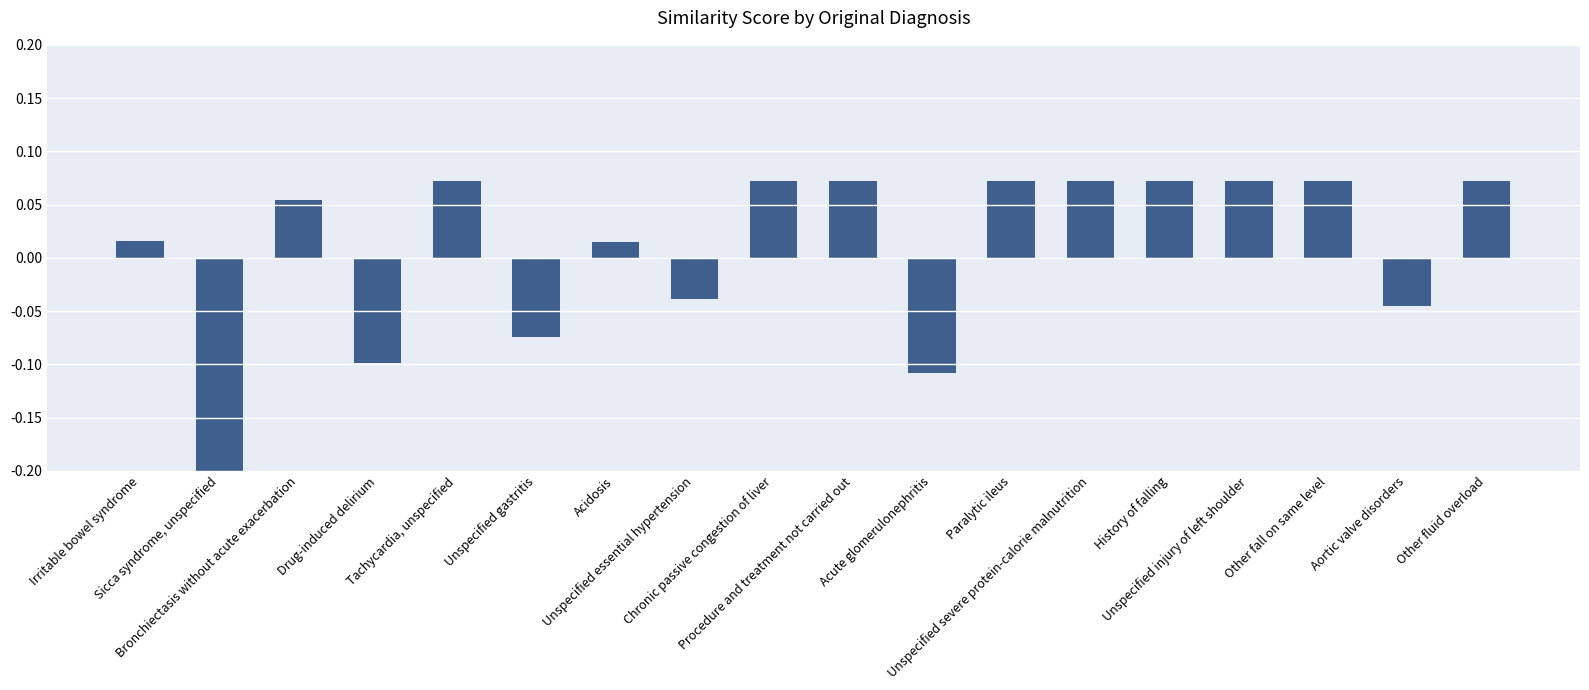

How many bars are there in total?

18